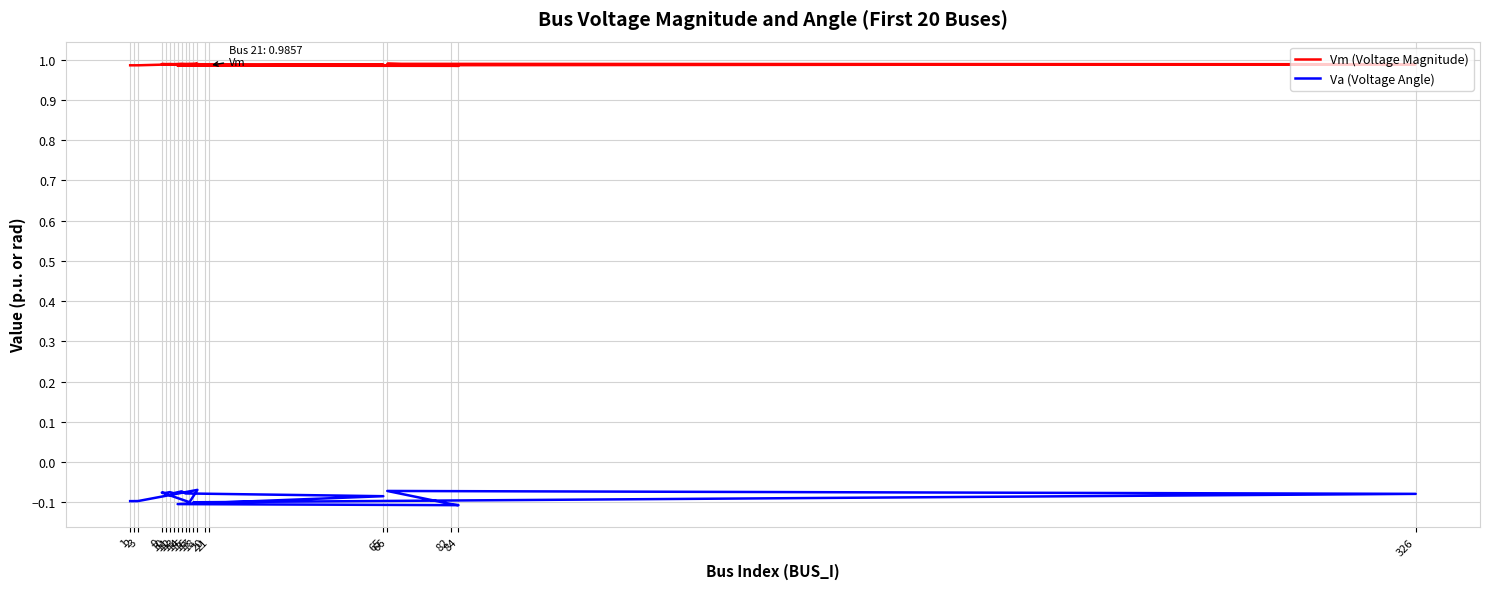

Reading left to right, list all the values displayed in this chart.

Vm (Voltage Magnitude): 1.0	1.0	1.0	1.0	1.0	1.0	1.0	1.0	1.0	1.0	1.0	1.0	1.0	1.0	1.0	1.0	1.0	1.0	1.0	1.0
Va (Voltage Angle): -0.1	-0.1	-0.1	-0.1	-0.1	-0.1	-0.1	-0.1	-0.1	-0.1	-0.1	-0.1	-0.1	-0.1	-0.1	-0.1	-0.1	-0.1	-0.1	-0.1